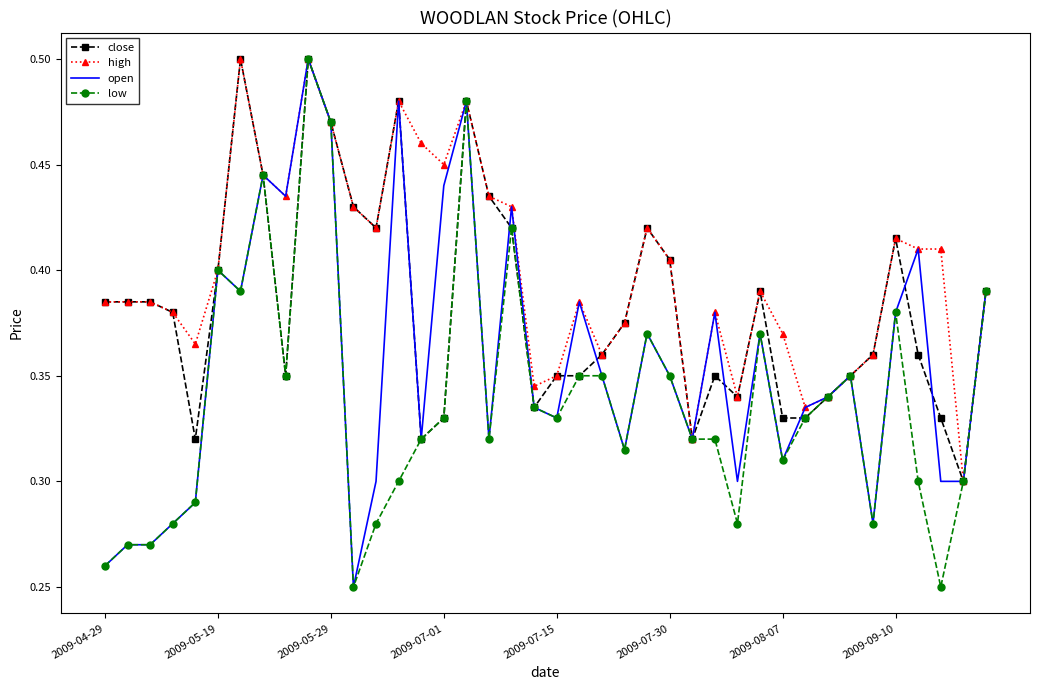

Which series has the largest total across all categories?

high